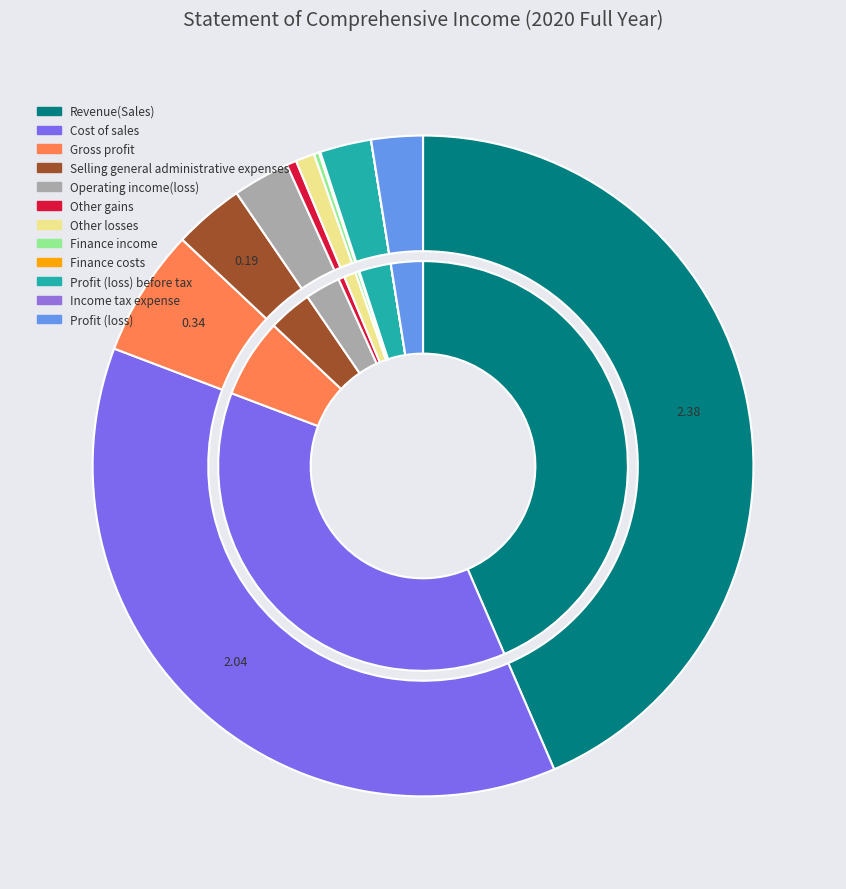

How many segments does this pie chart have?

12